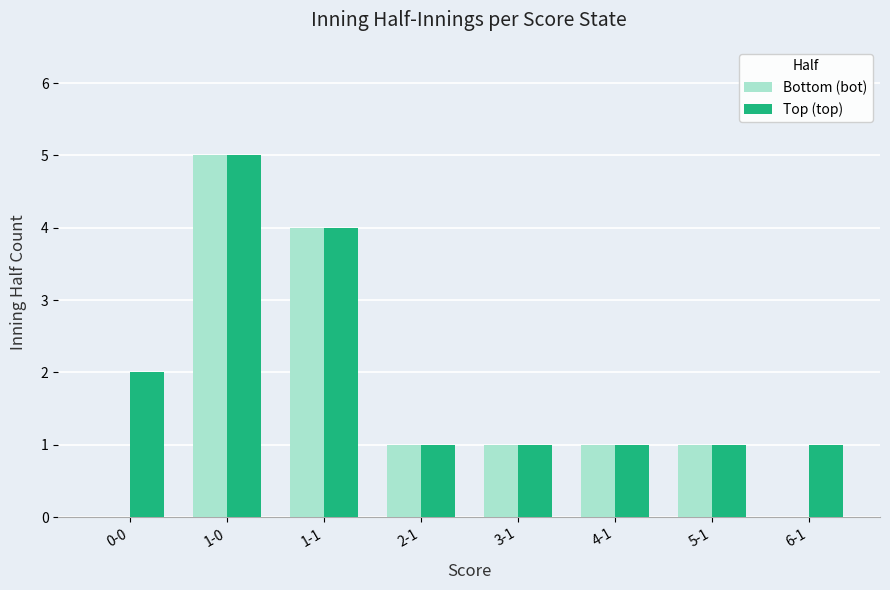

Which category has the highest value in the Bottom (bot) series?

1-0